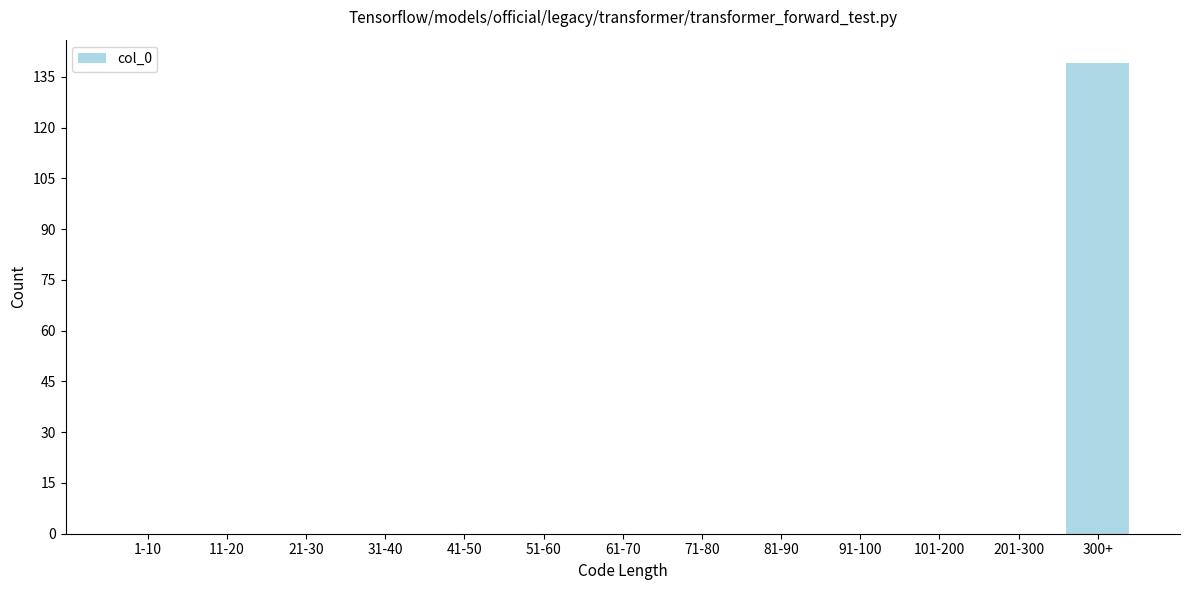

Reading left to right, extract all data points from this chart.

1-10=0	11-20=0	21-30=0	31-40=0	41-50=0	51-60=0	61-70=0	71-80=0	81-90=0	91-100=0	101-200=0	201-300=0	300+=139